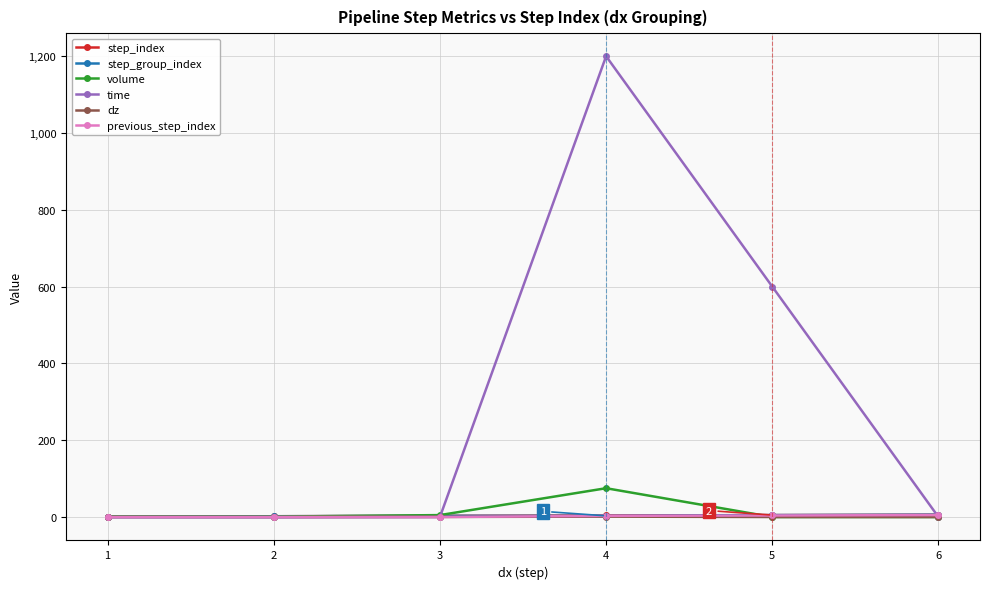

Between 2 and 4, which series saw the biggest shift?

time